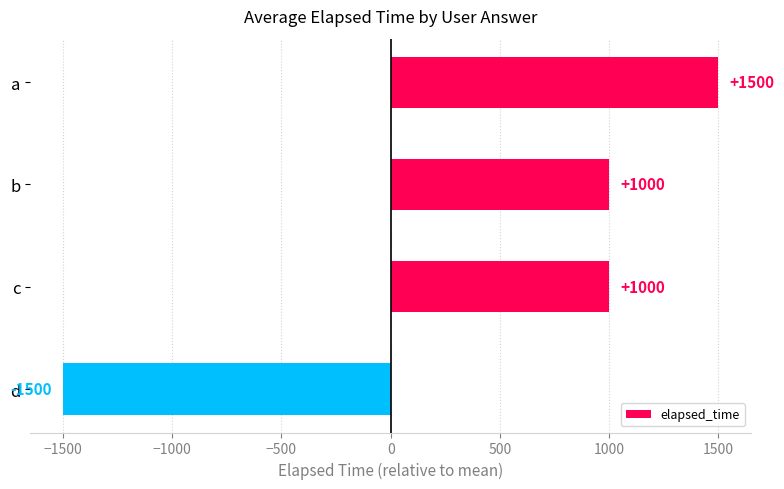

What is the average value?

500